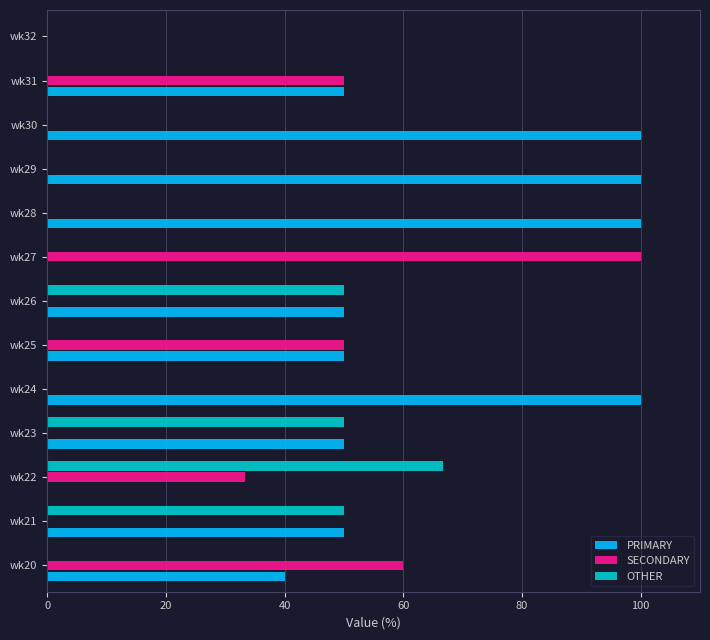

True or false: SECONDARY has a value of 0.0 at wk21.

True